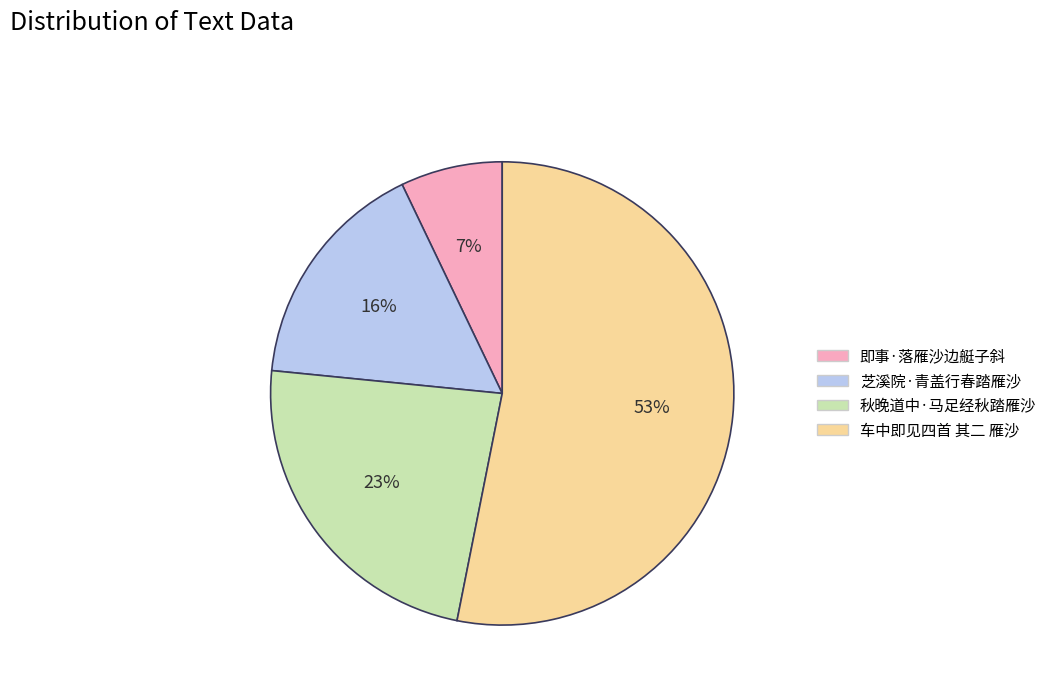

Which category accounts for the majority?

车中即见四首 其二 雁沙